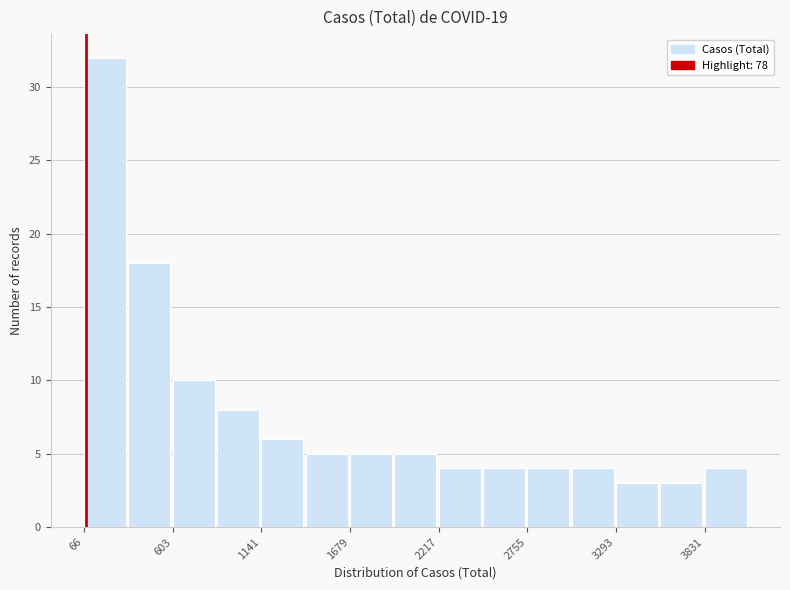

Read against the x-axis, roughly where is the centre of the tallest bar?

200